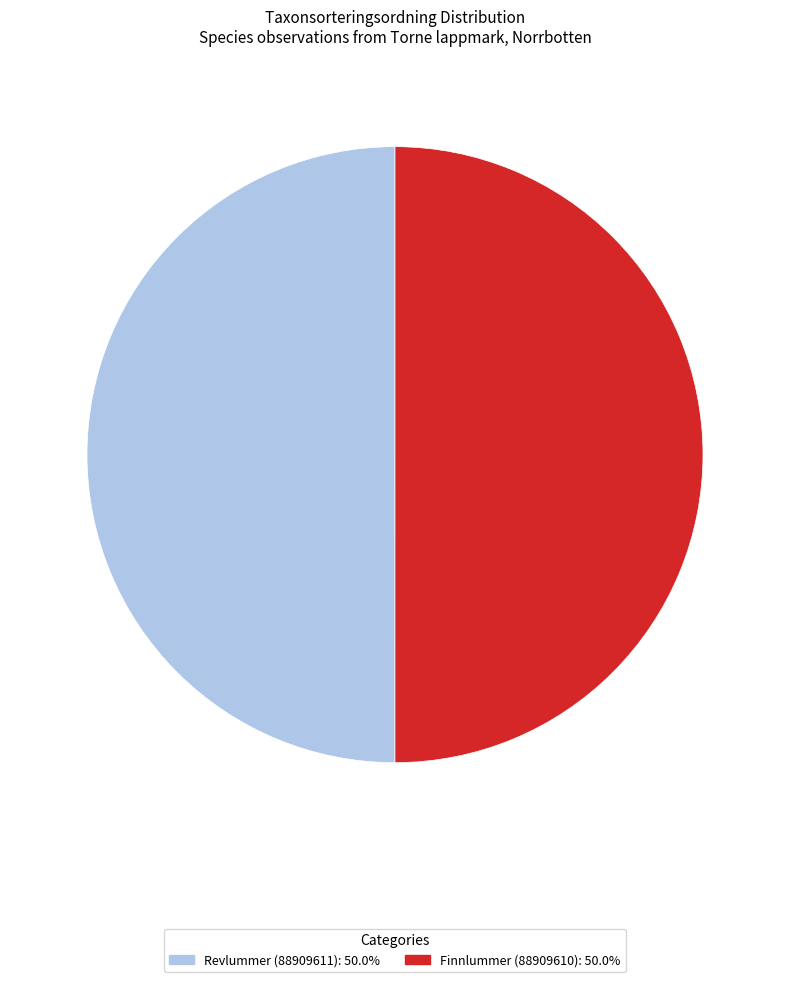

Combined, do Finnlummer (88909610) and Revlummer (88909611) account for over 50%?

Yes